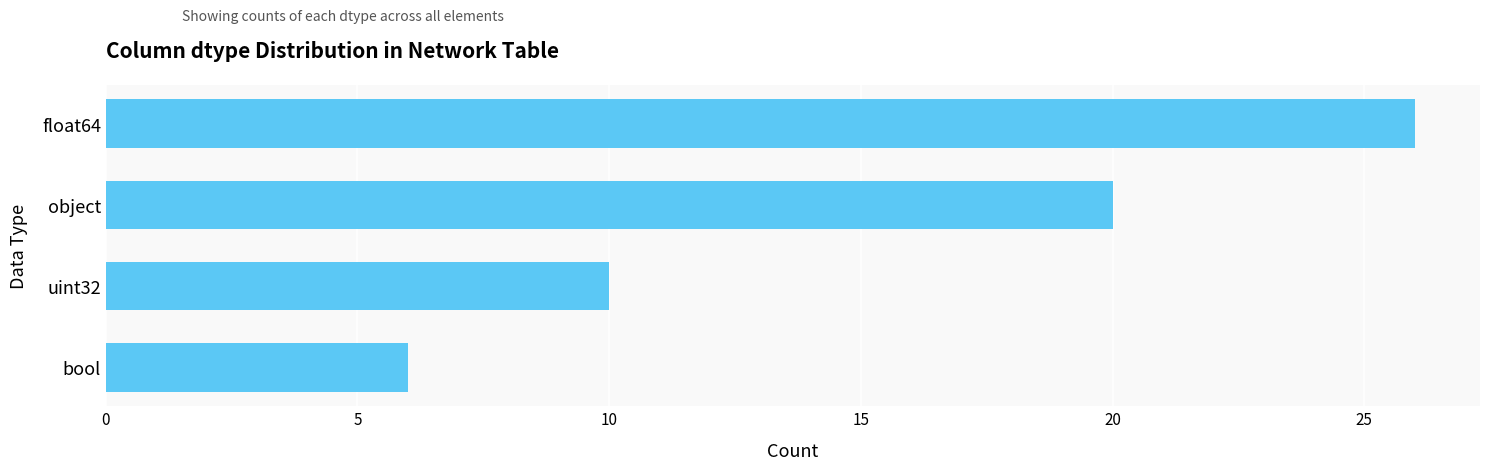

Rank the categories by value from lowest to highest.

bool, uint32, object, float64